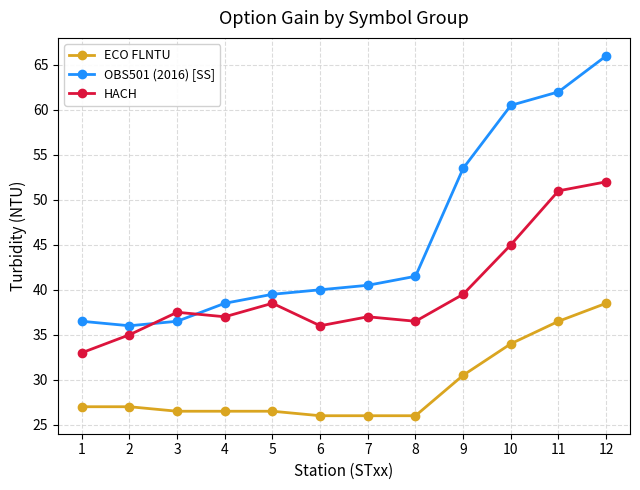

Rank the series by their average value, from lowest to highest.

ECO FLNTU, HACH, OBS501 (2016) [SS]